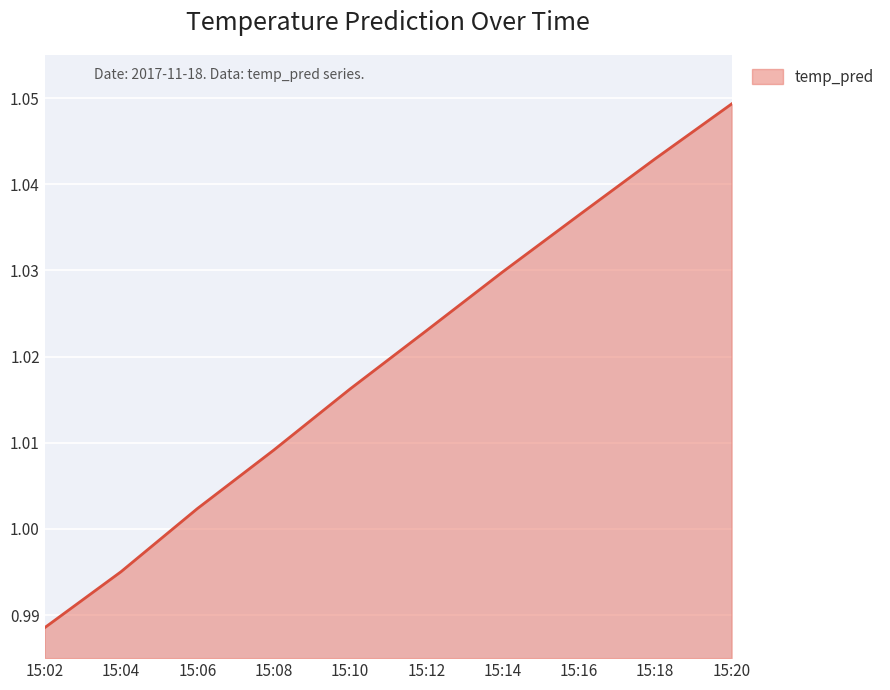

What is the sum of all values?

10.2